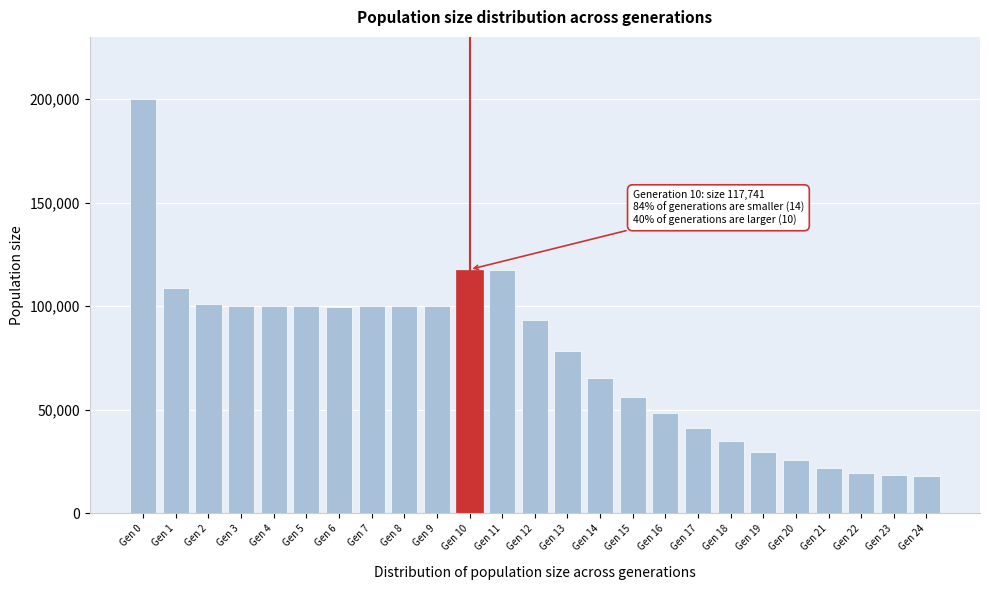

What is the average value?

75856